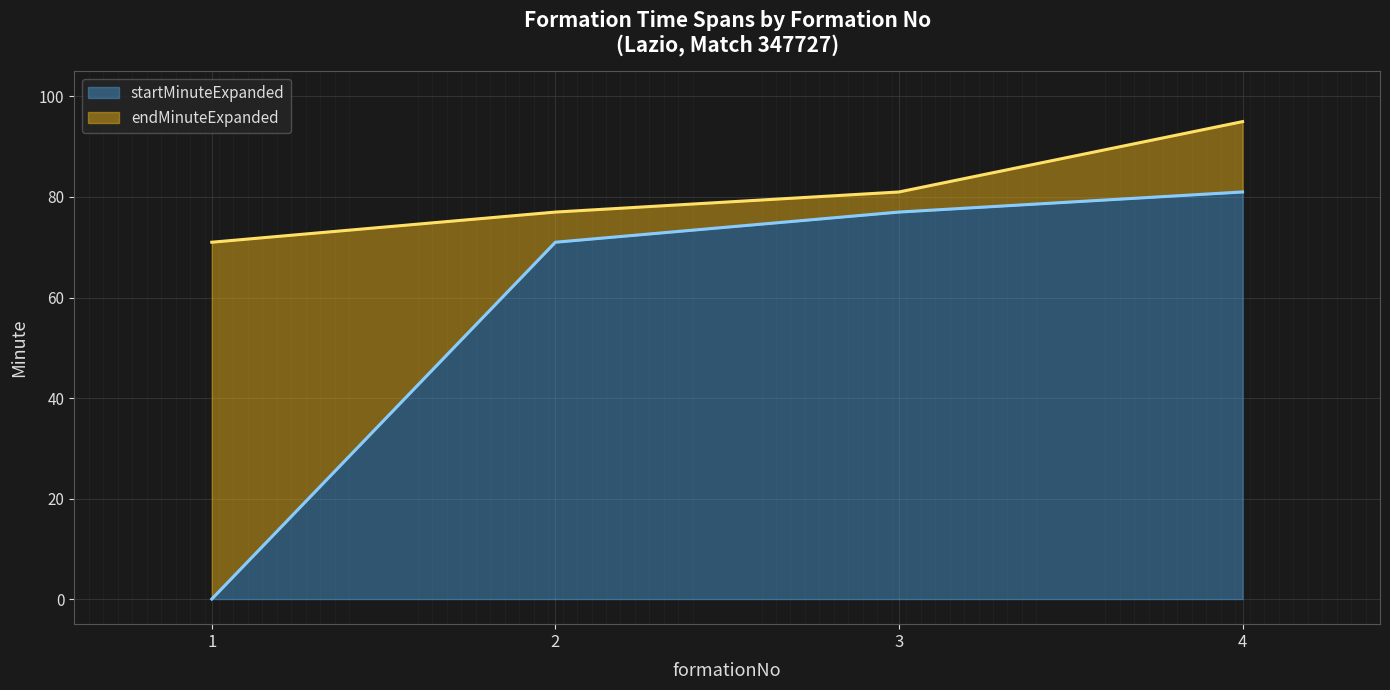

What is the sum of the endMinuteExpanded values at 1 and 3?

152